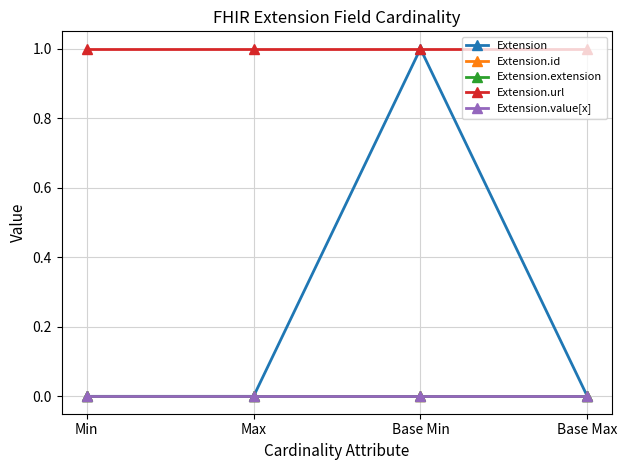

Is this an area chart (filled region under the line)?

No